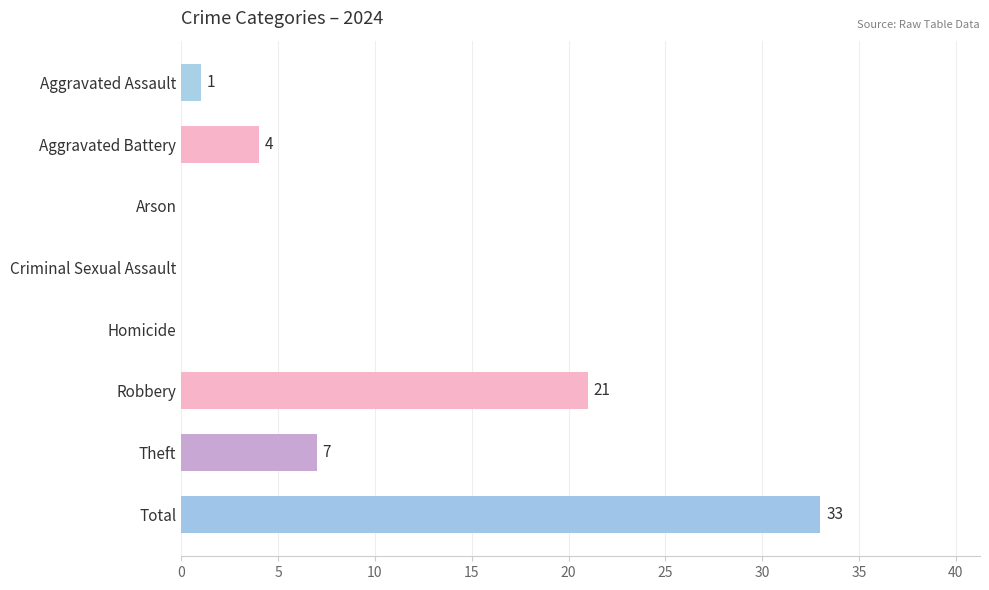

True or false: the data shows 1 at Aggravated Assault.

True